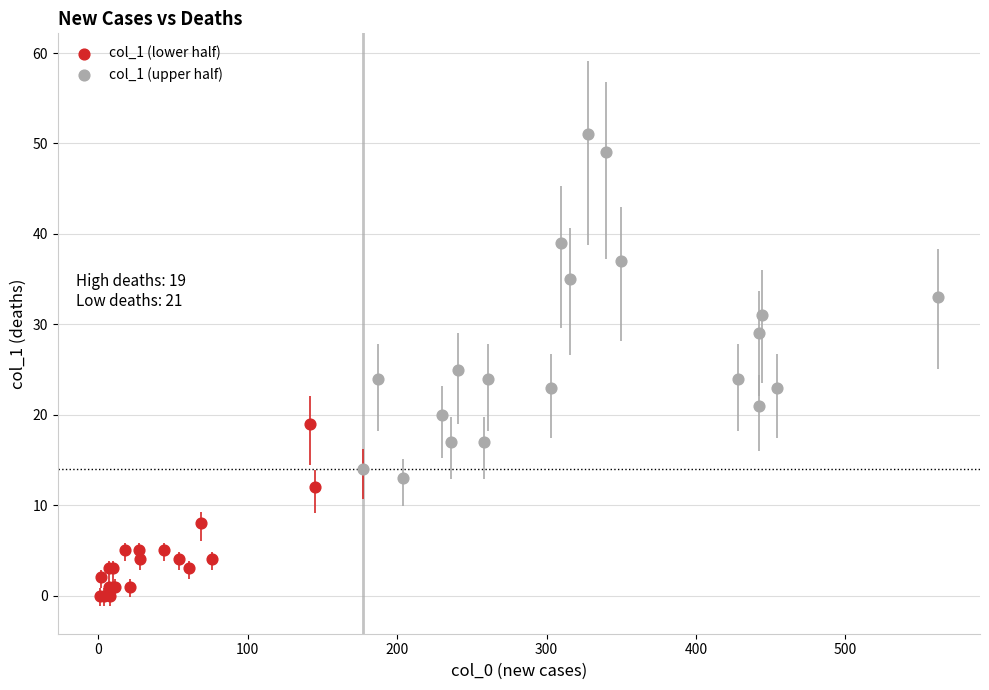

Which series has the widest spread of Y values?

col_1 (upper half)